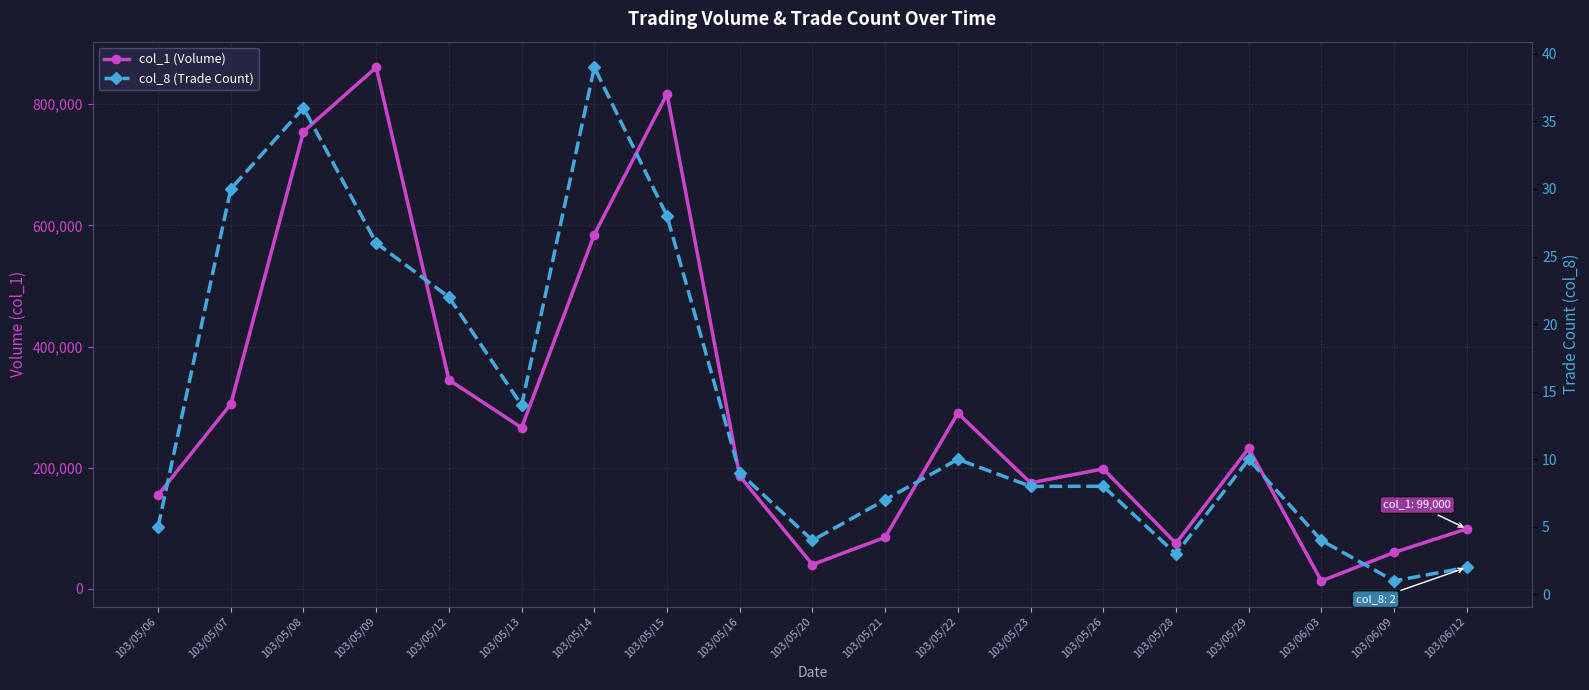

What is the difference between the second highest and minimum values in the col_1 (Volume) series?

804000